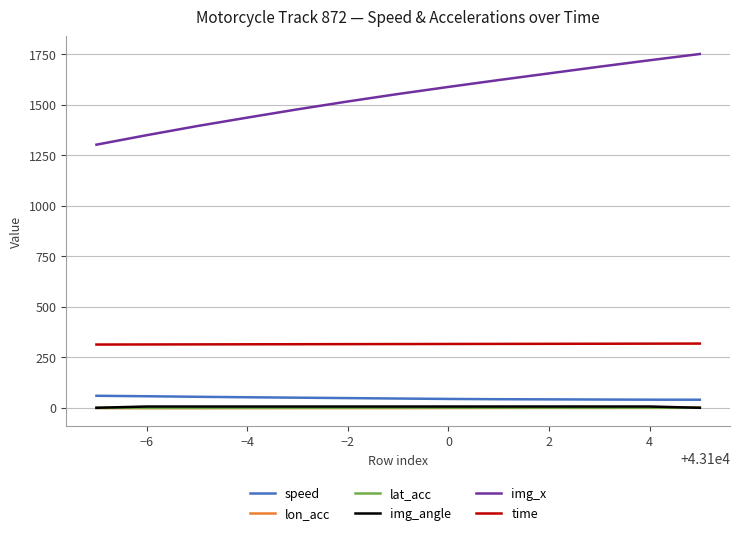

Which series has the widest spread of values?

img_x